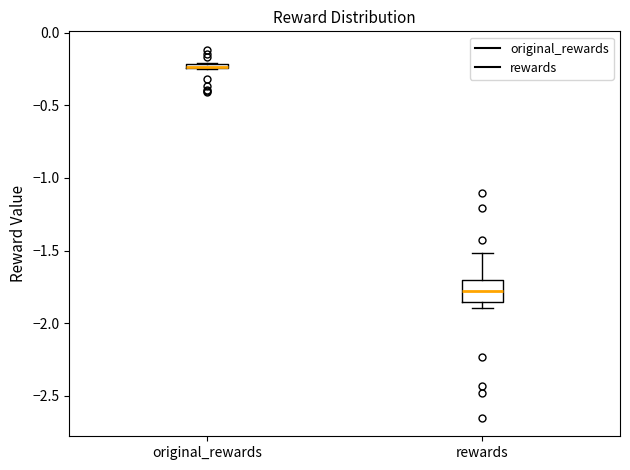

Where is the lower edge of the box for original_rewards on the y-axis? The values are not printed on the chart, so give them approximately, as read against the axis.

-0.25